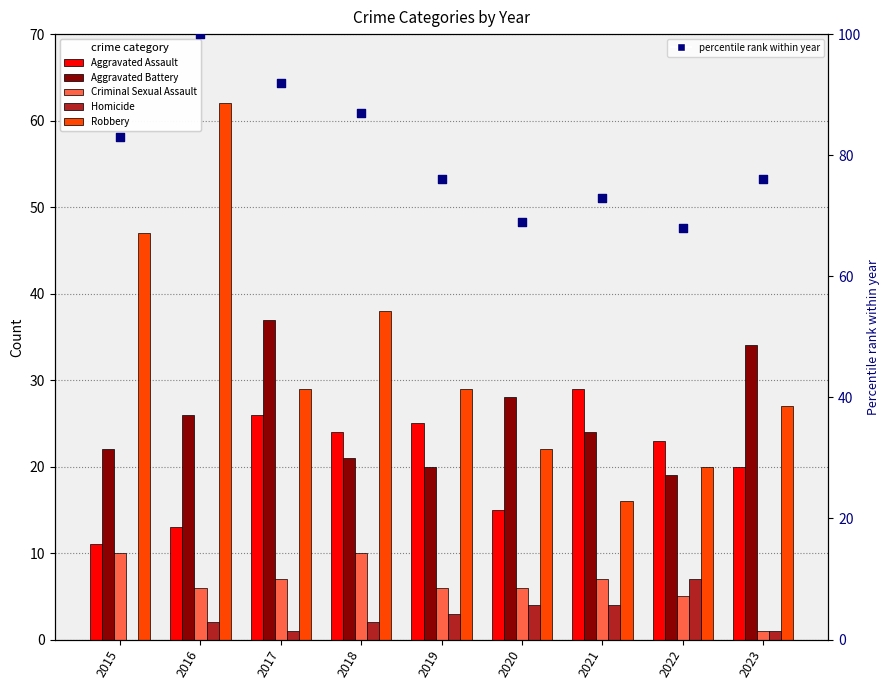

At how many categories does at least one series exceed 58?

9